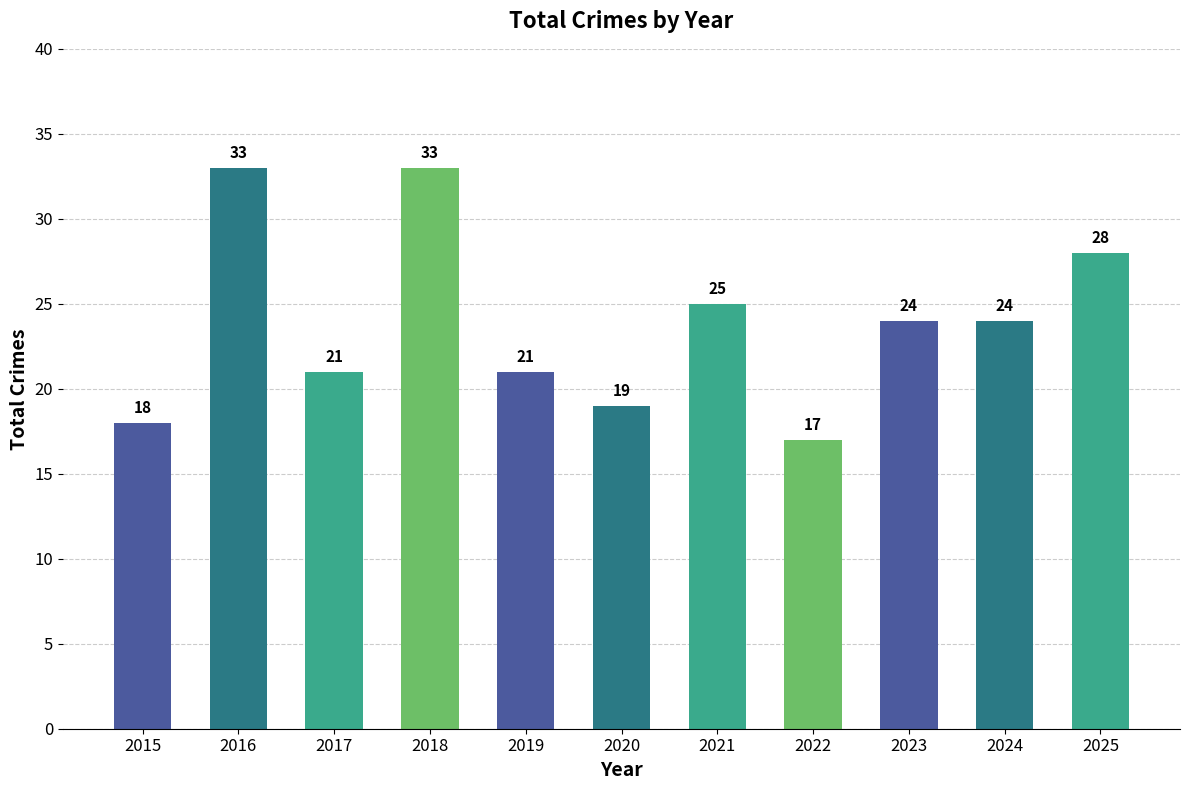

What is the value of the 5th bar from the left?

21